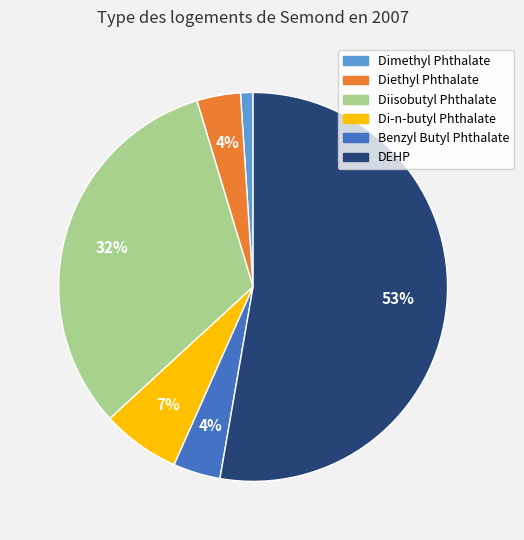

Is it true that Di-n-butyl Phthalate is 7% of the pie?

True